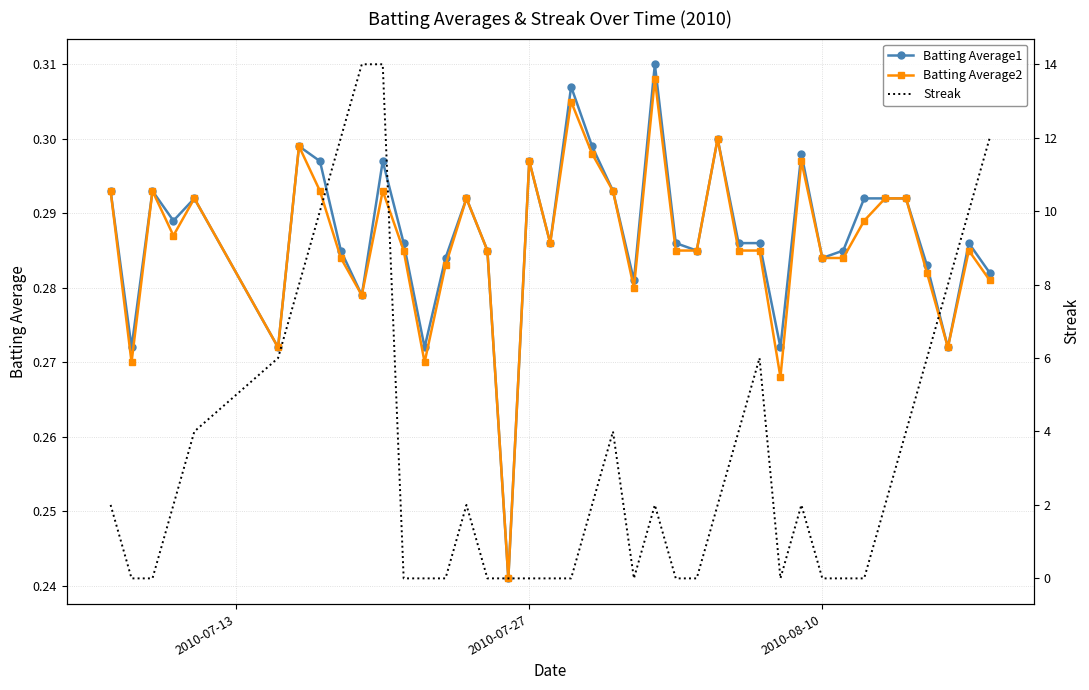

Does the chart have visible grid lines?

Yes